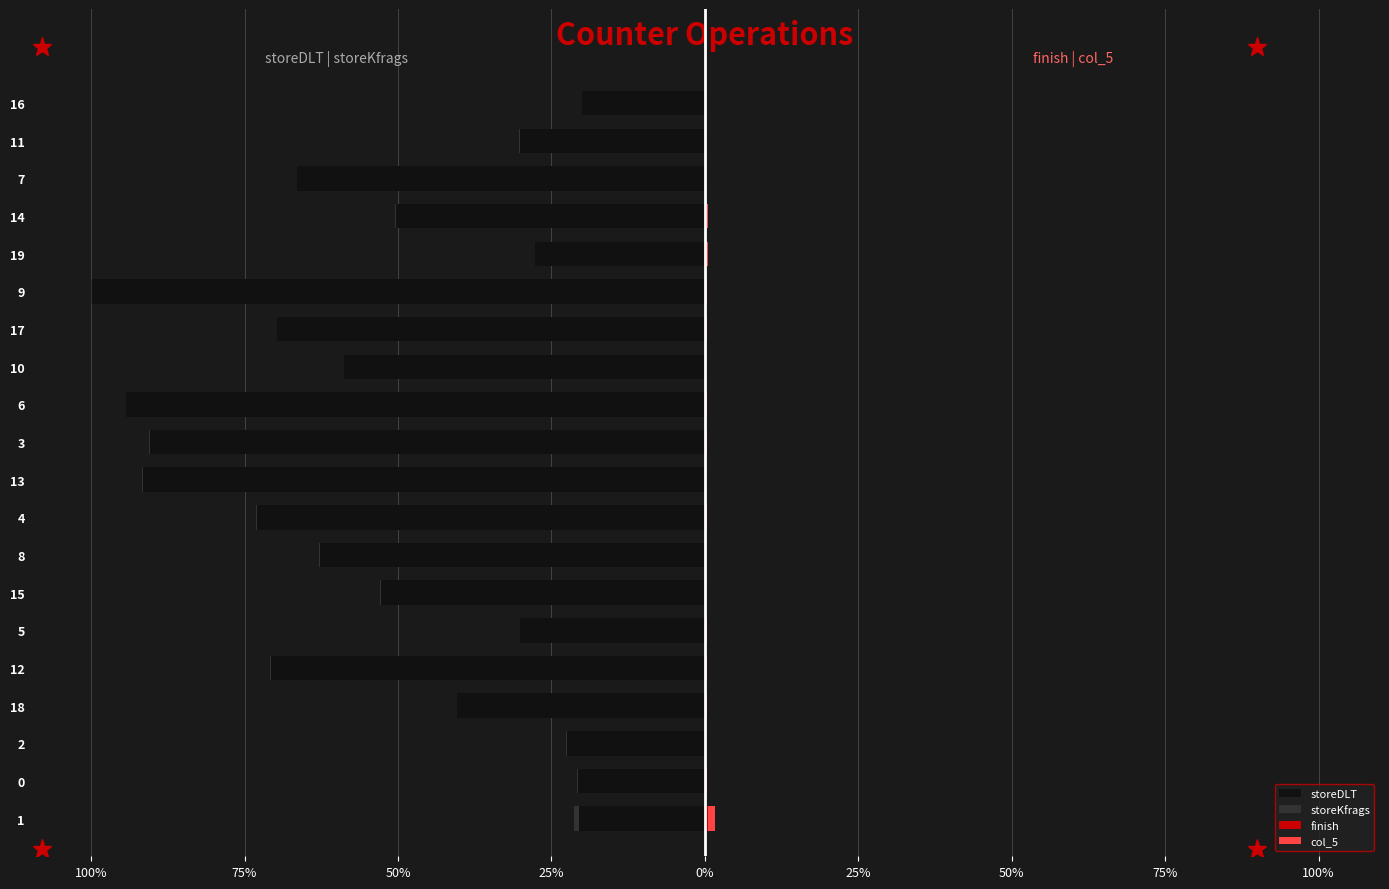

The value of finish at 1 is 0.5. True or false?

True